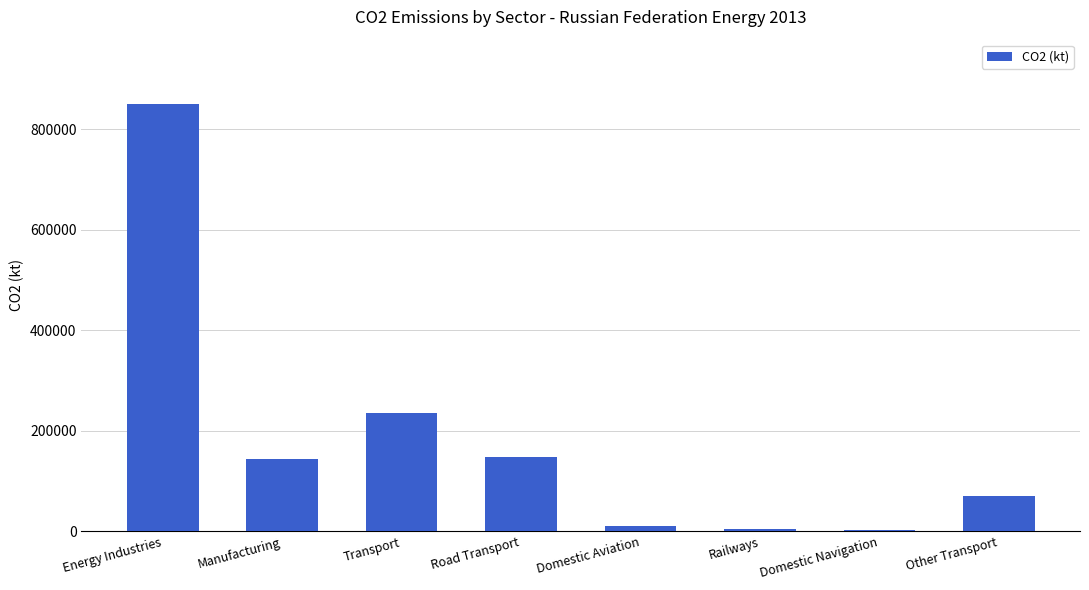

What is the change in value from Transport to Other Transport?

-165332.4